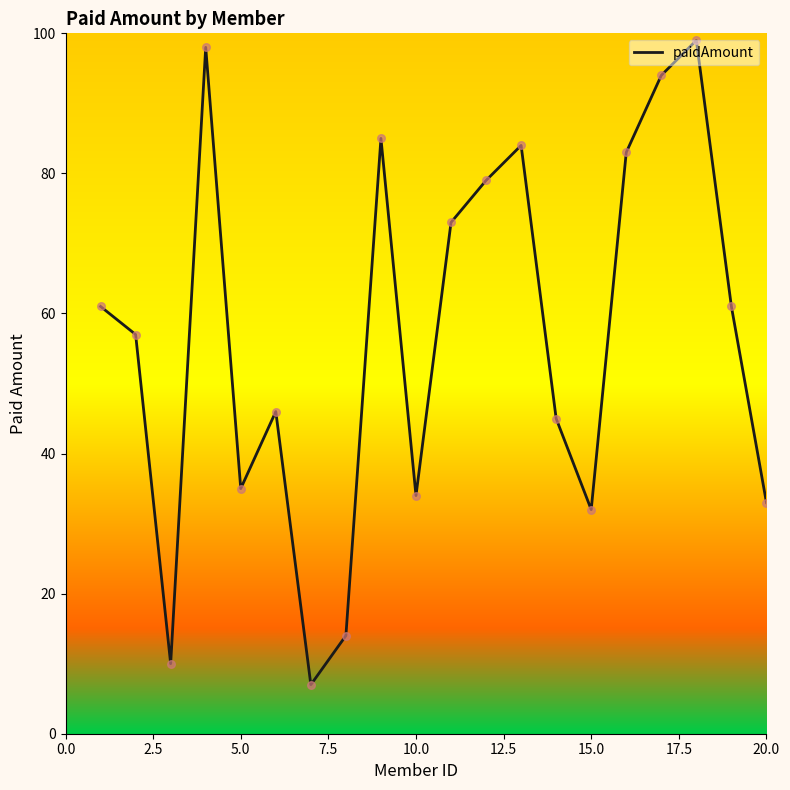

What is the difference between the maximum and minimum values?

92